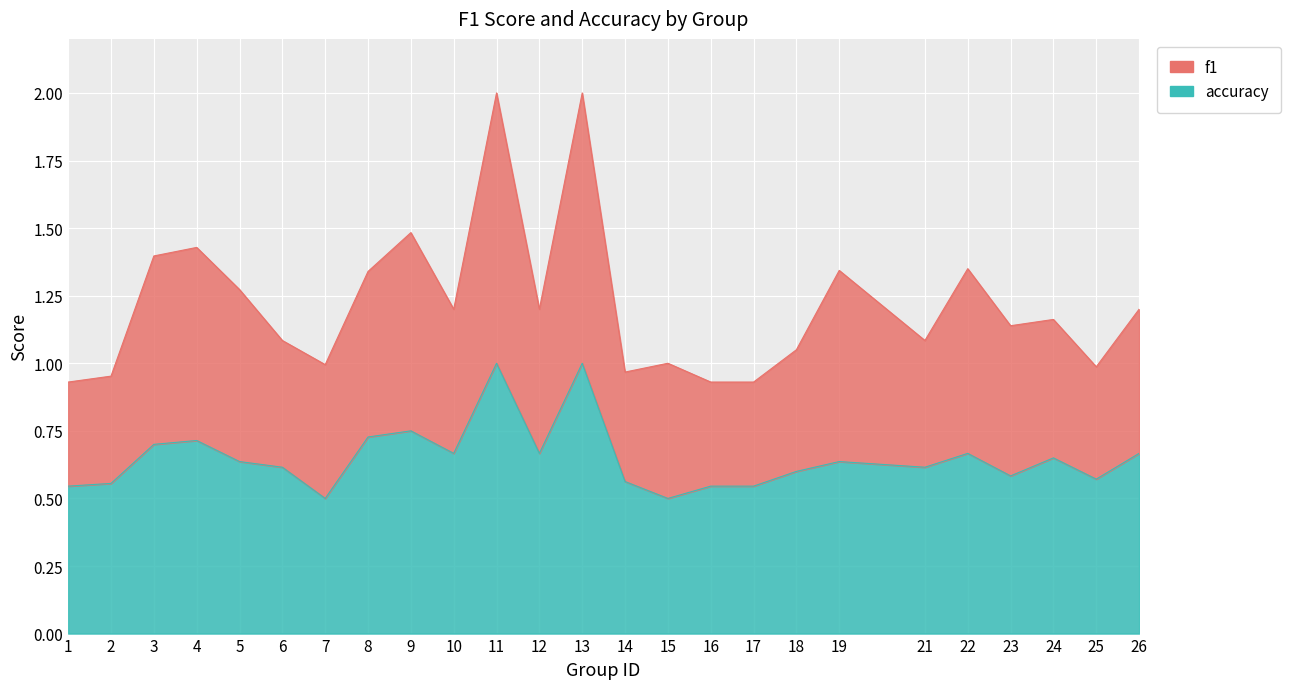

Which has a higher value, 2 or 23?

23